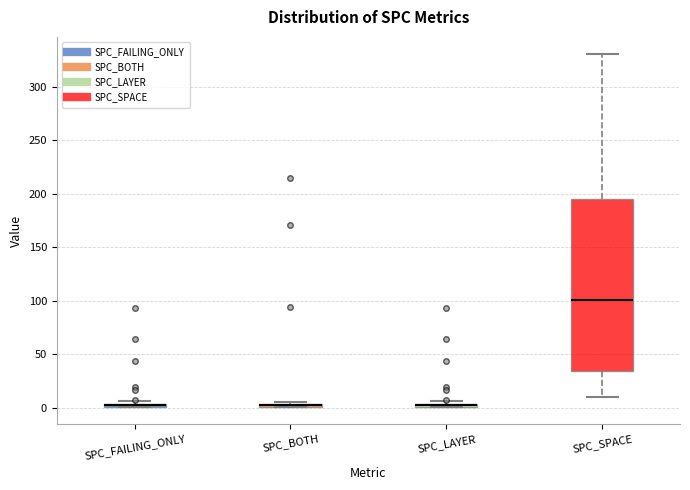

Which box is the tallest, from its lower edge to its upper edge?

SPC_SPACE